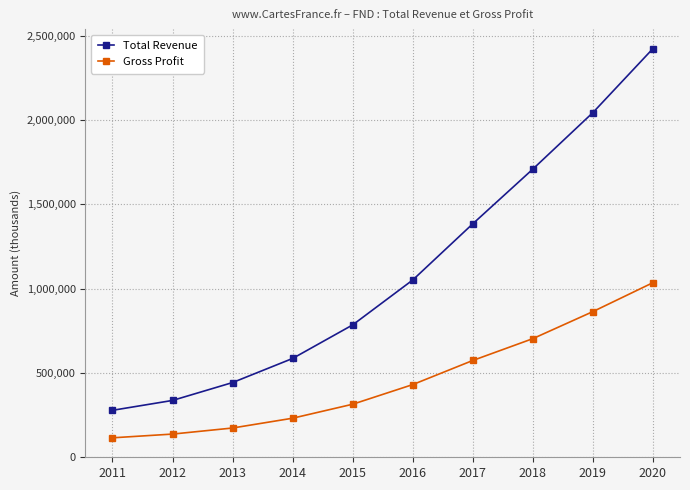

True or false: Gross Profit and Total Revenue intersect in this chart.

False